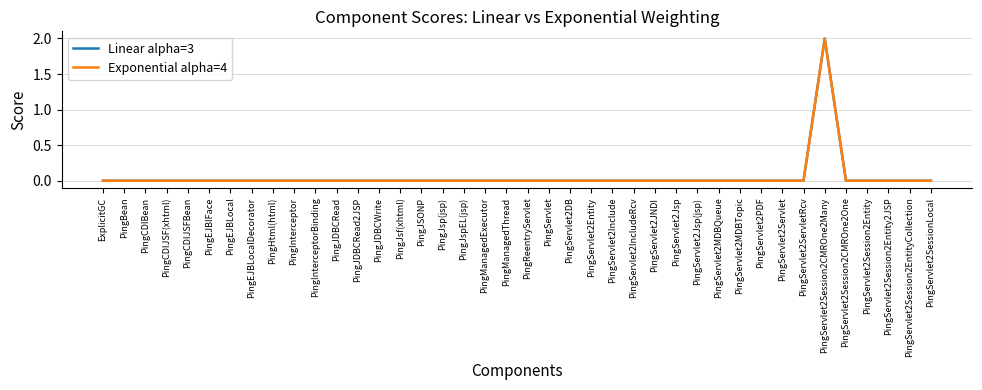

Count the Linear alpha=3 values in the range 0 to 1.

39